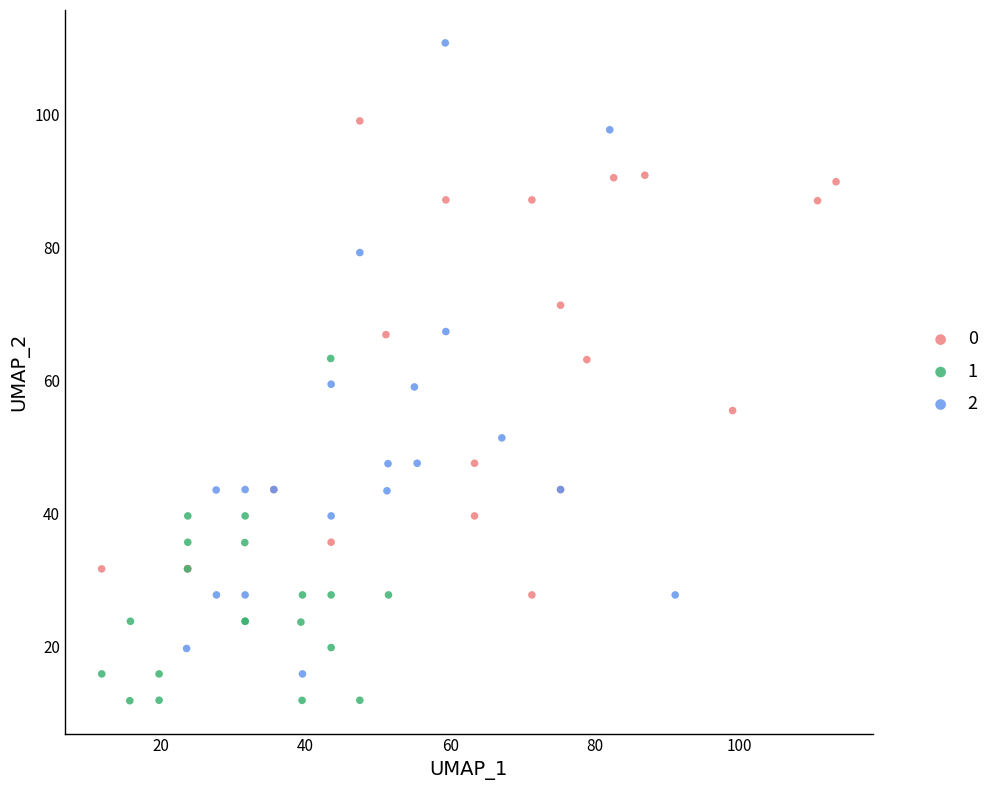

Which series has the largest Y range (max minus min)?

2